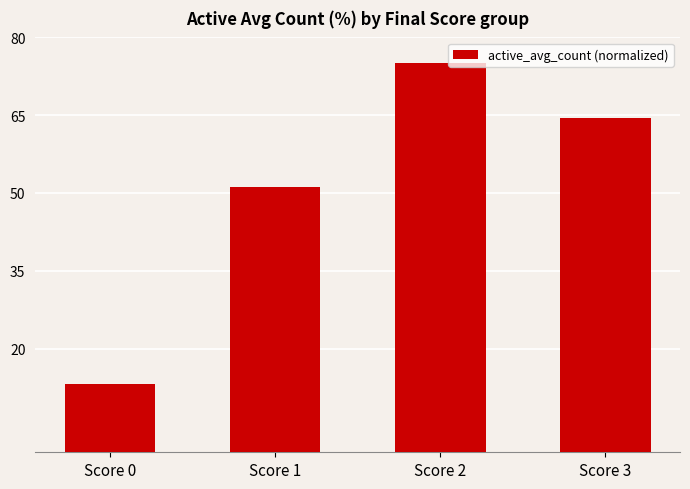

Approximately how many times larger is the value at Score 0 compared to Score 3?

0.2